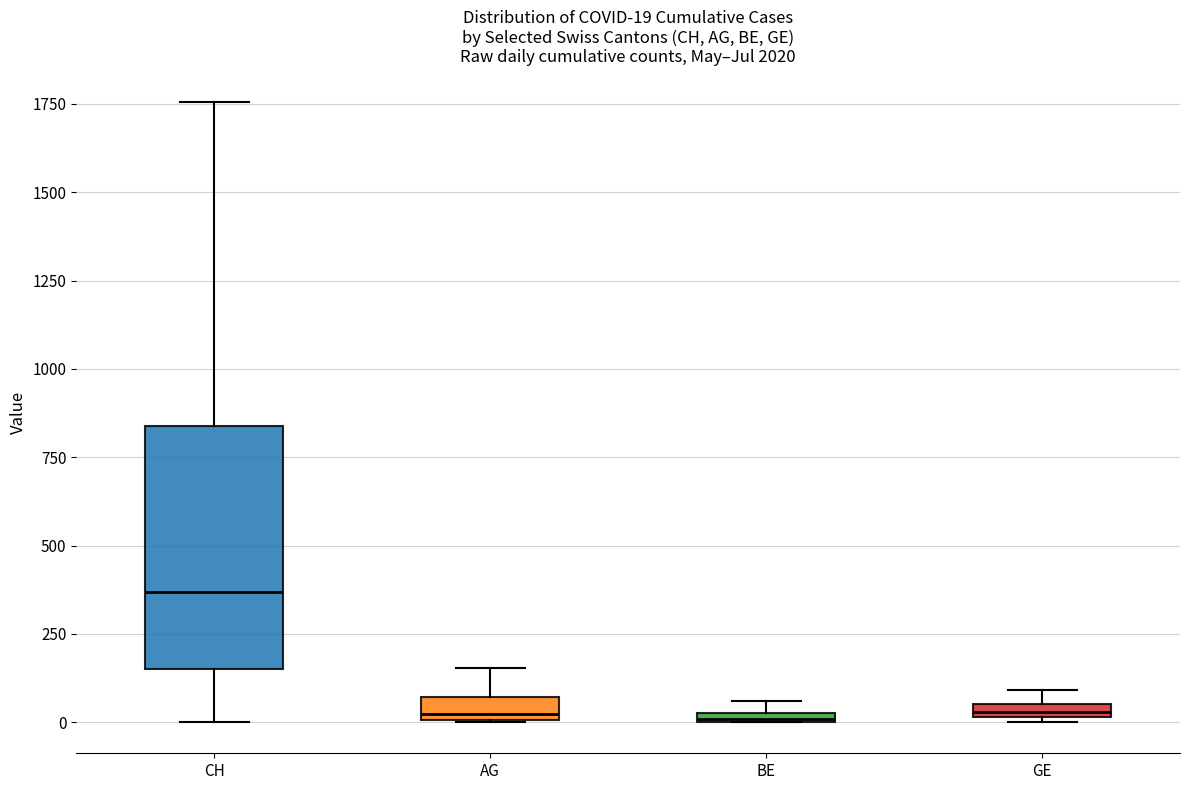

Which box has the highest median line?

CH